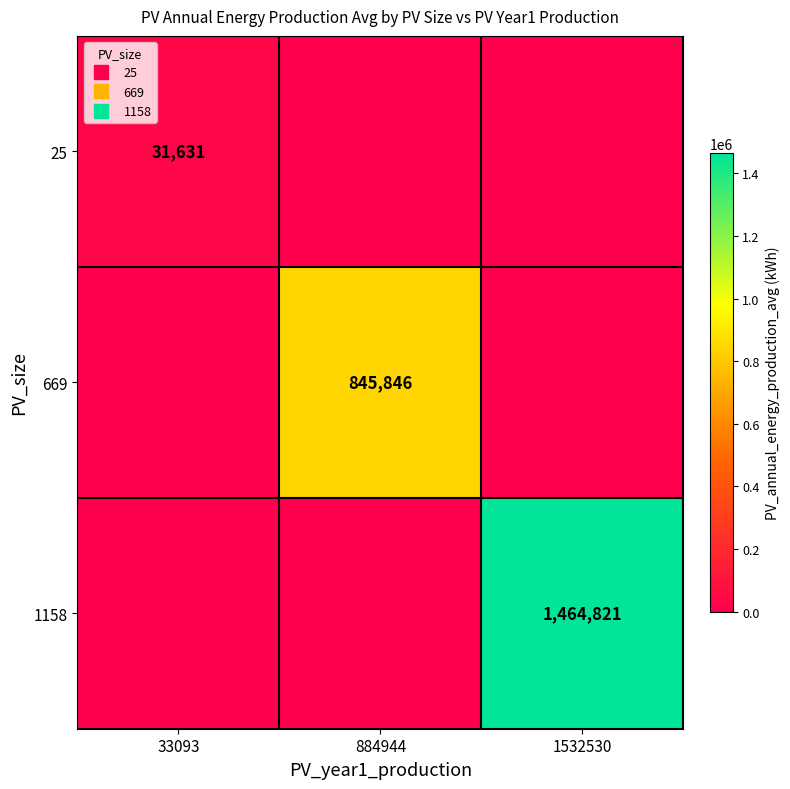

How many positive values does the 1158 series have?

1